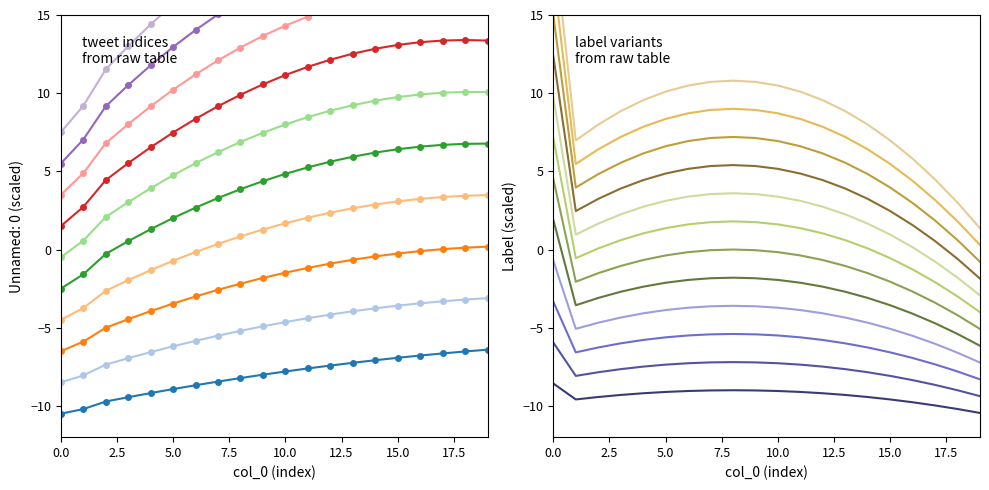

Where does the data first go above -7?

15